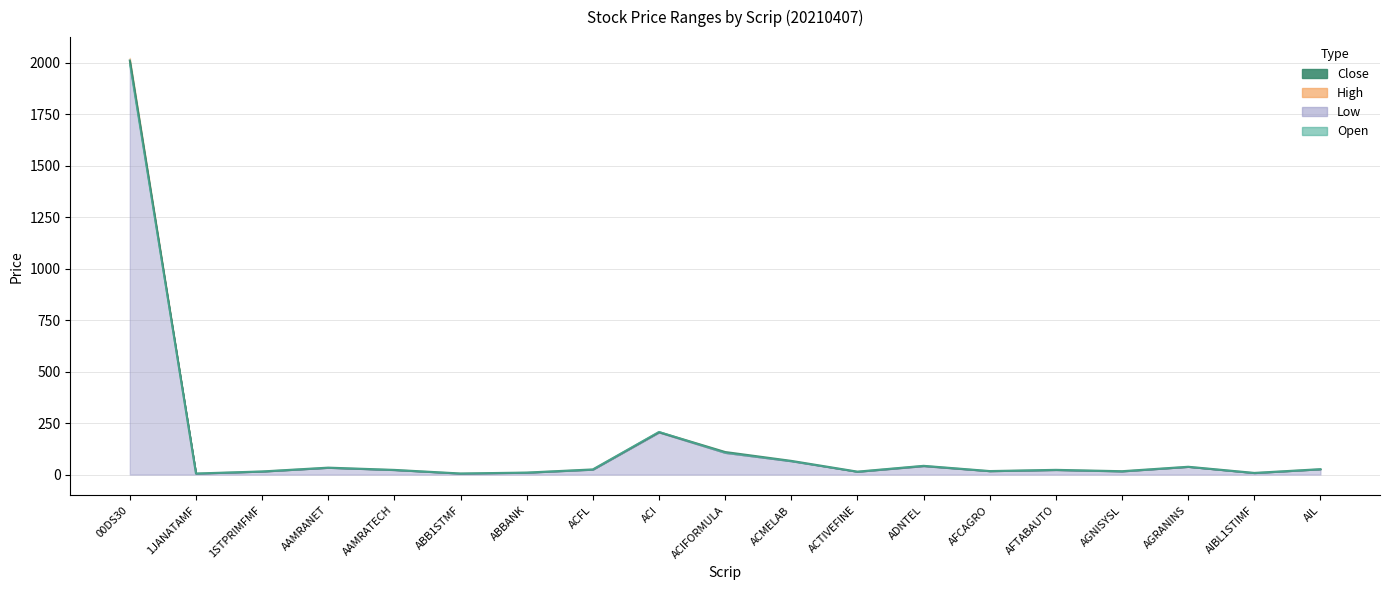

At which category is the sum across all series the highest?

00DS30